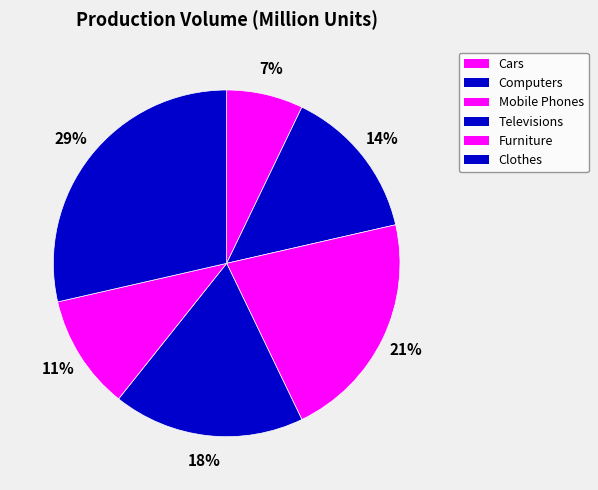

Does any single category account for the majority?

No